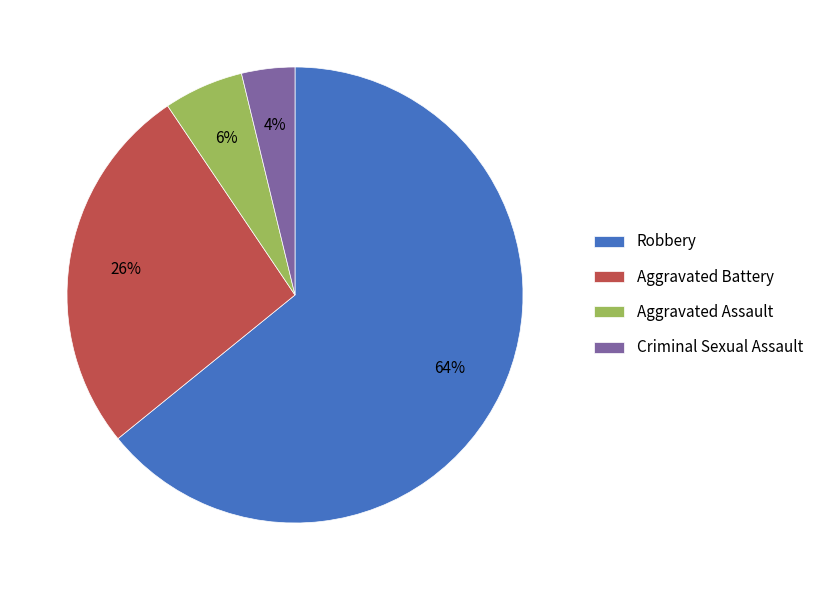

How many segments does this pie chart have?

4